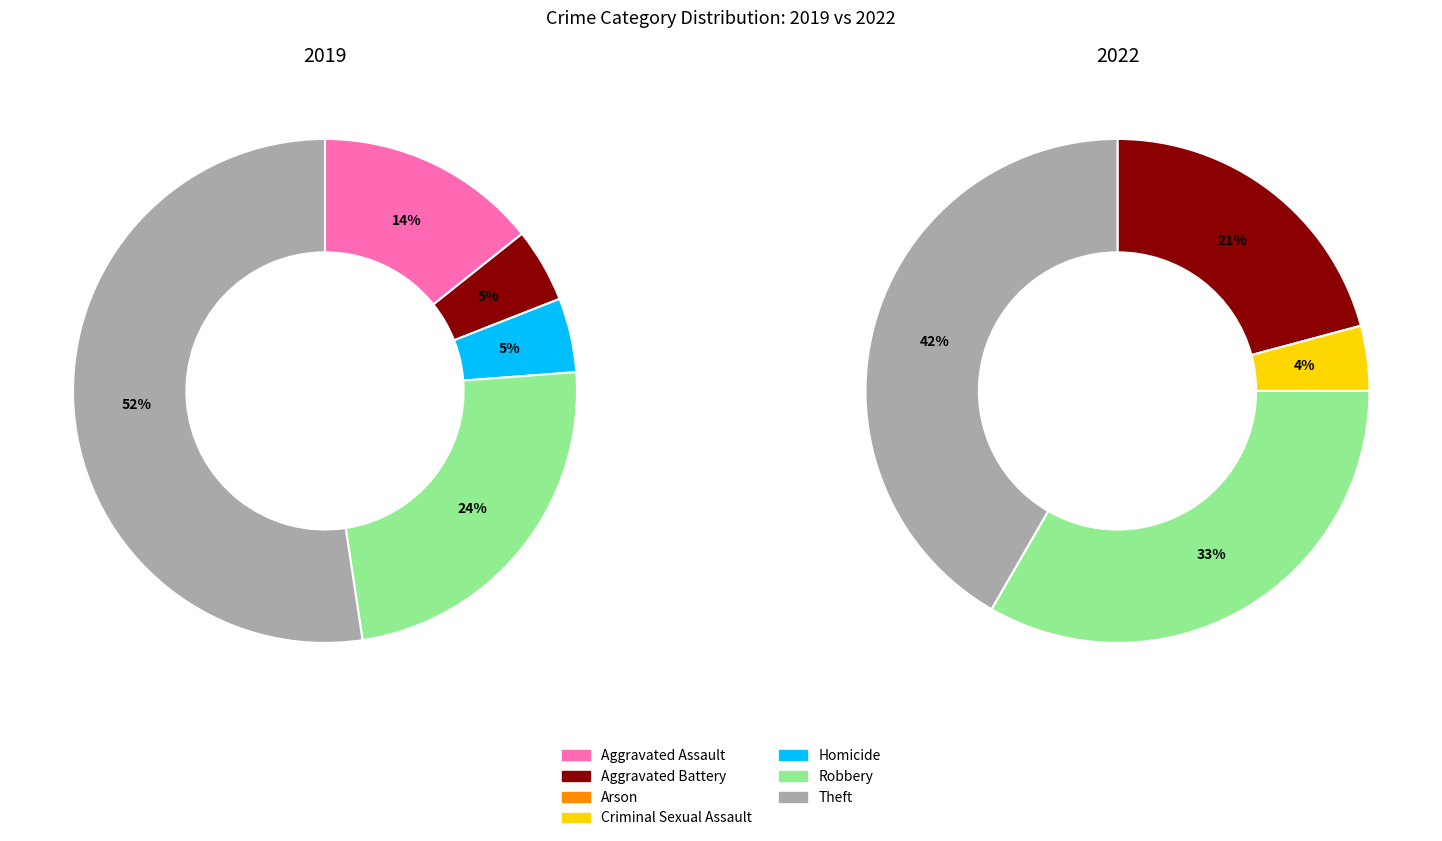

What percentage is the 6 slice, to the nearest percent?

42%